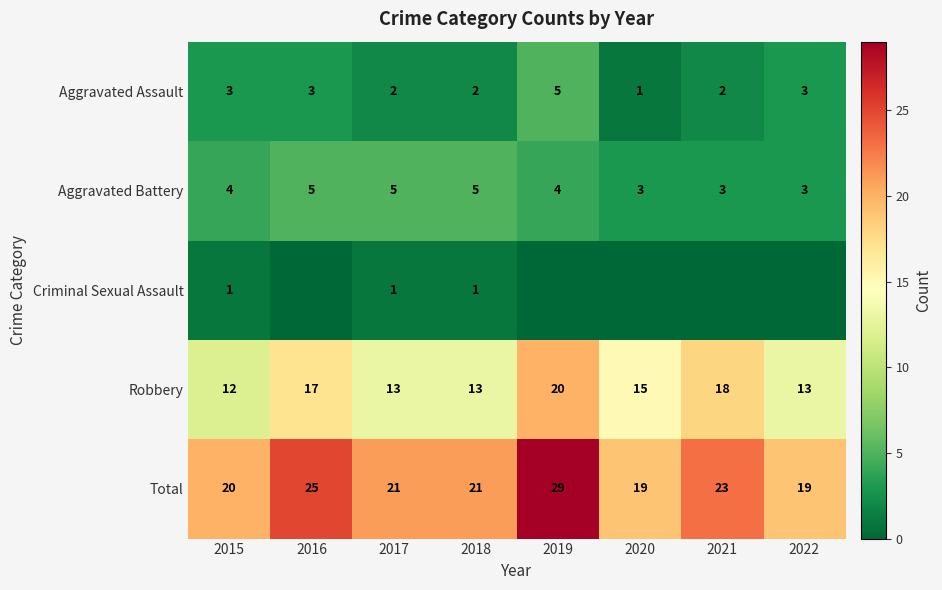

Count the Total values in the range 20 to 25.

5